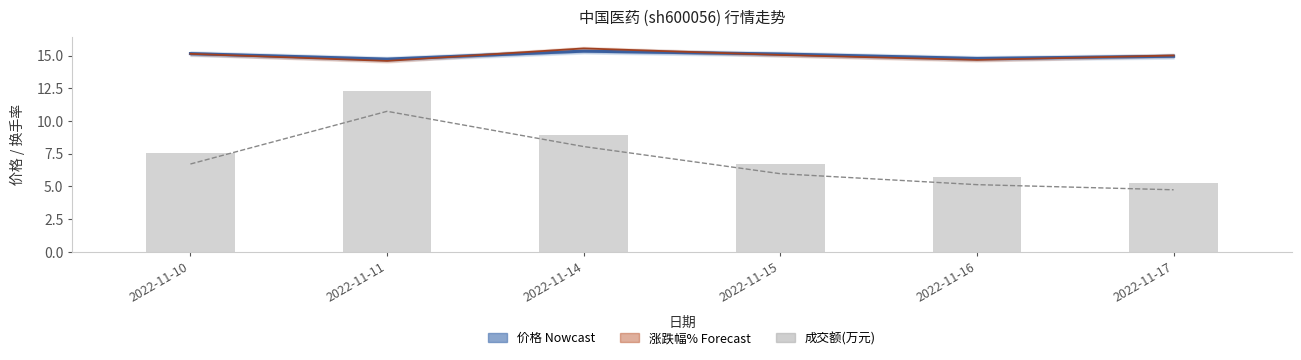

At which category is the sum across all series the highest?

2022-11-11